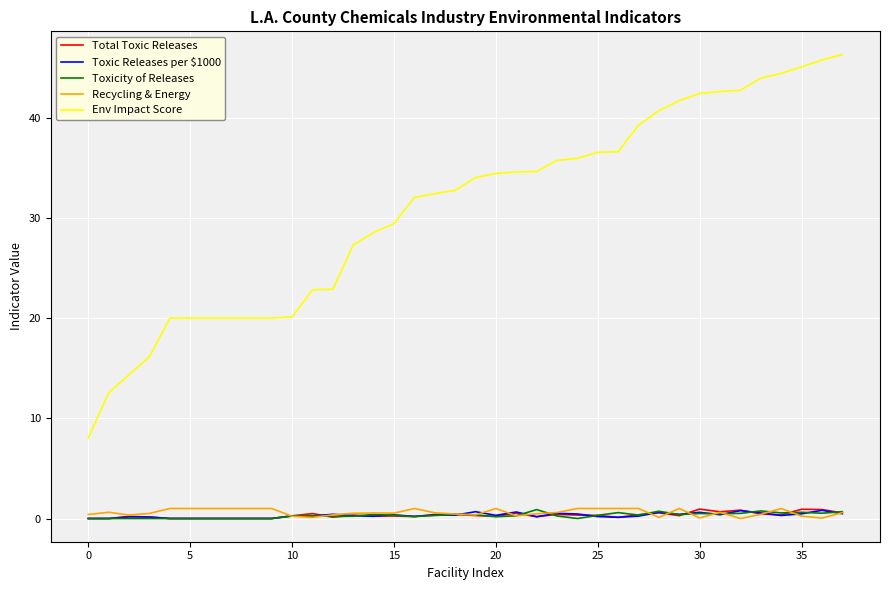

What is the sum of all Total Toxic Releases values?

12.4